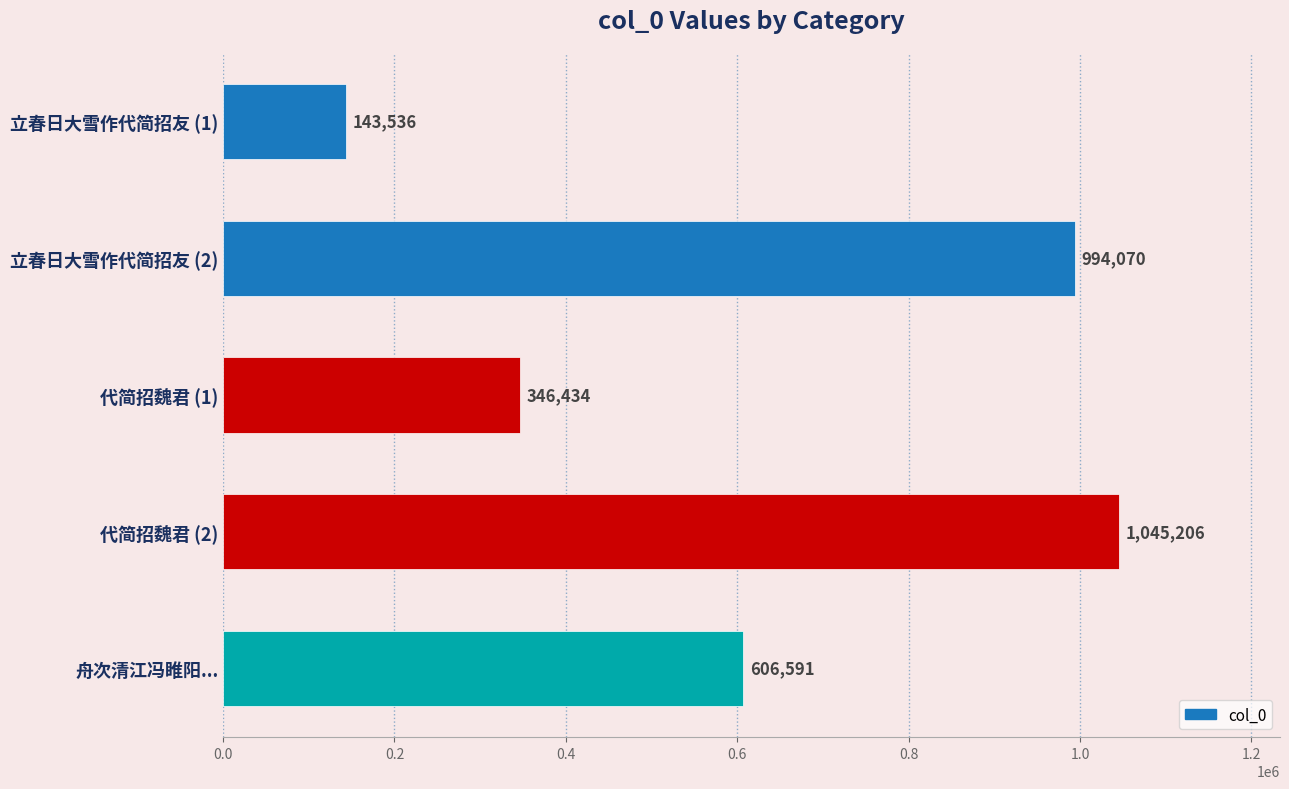

Approximately how many times larger is the value at 立春日大雪作代简招友 (2) compared to 代简招魏君 (1)?

2.9